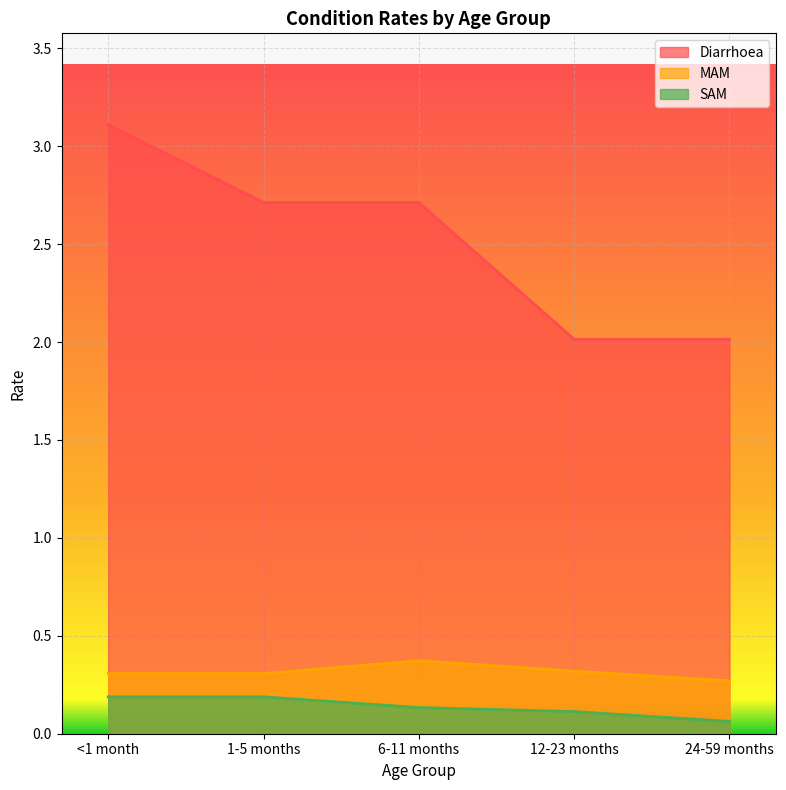

Read the MAM value at <1 month.

0.3